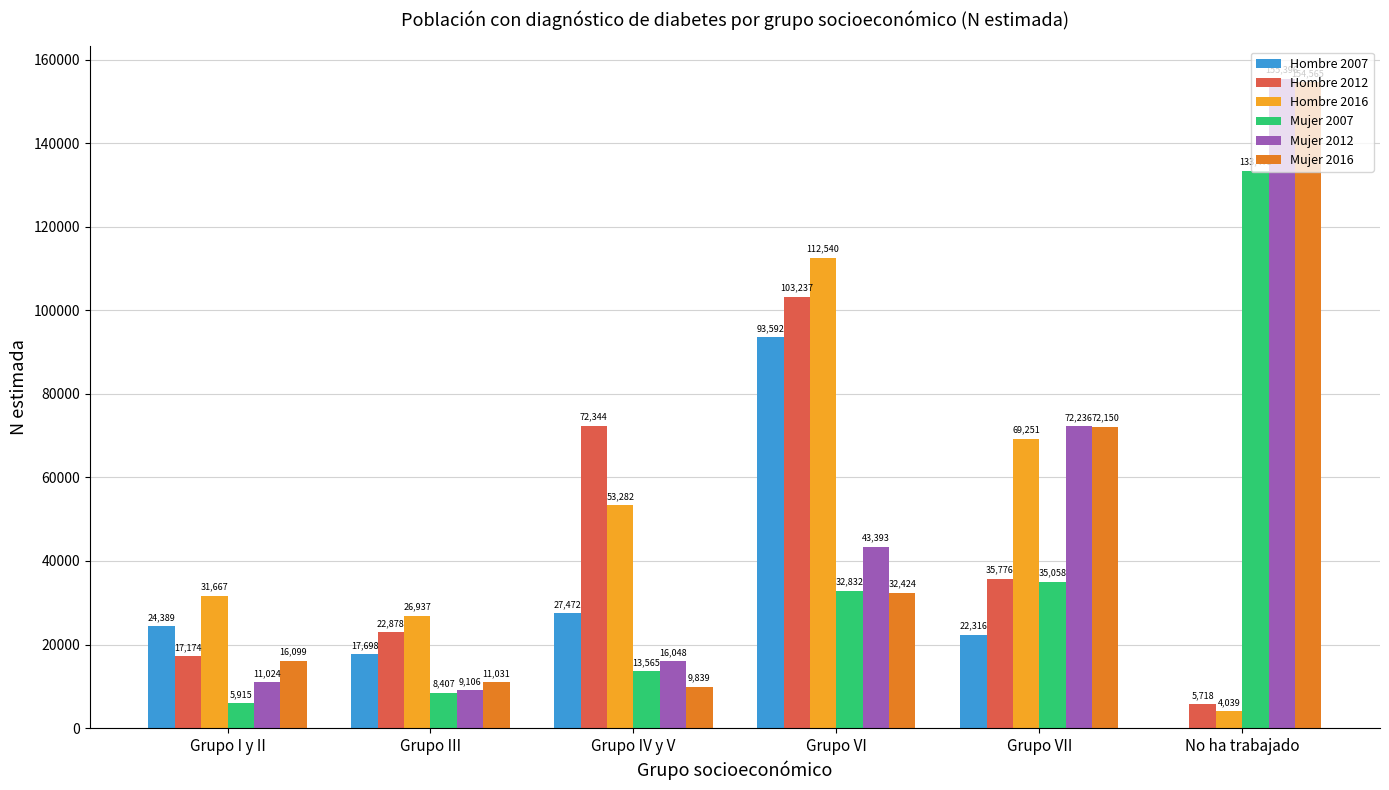

Reading right to left, transcribe all the data shown in this chart.

Hombre 2007: No ha trabajado=0	Grupo VII=22316	Grupo VI=93592	Grupo IV y V=27472	Grupo III=17698	Grupo I y II=24389
Hombre 2012: No ha trabajado=5718	Grupo VII=35776	Grupo VI=103237	Grupo IV y V=72344	Grupo III=22878	Grupo I y II=17174
Hombre 2016: No ha trabajado=4039	Grupo VII=69251	Grupo VI=112540	Grupo IV y V=53282	Grupo III=26937	Grupo I y II=31667
Mujer 2007: No ha trabajado=133473	Grupo VII=35058	Grupo VI=32832	Grupo IV y V=13565	Grupo III=8407	Grupo I y II=5915
Mujer 2012: No ha trabajado=155396	Grupo VII=72236	Grupo VI=43393	Grupo IV y V=16048	Grupo III=9106	Grupo I y II=11024
Mujer 2016: No ha trabajado=154565	Grupo VII=72150	Grupo VI=32424	Grupo IV y V=9839	Grupo III=11031	Grupo I y II=16099